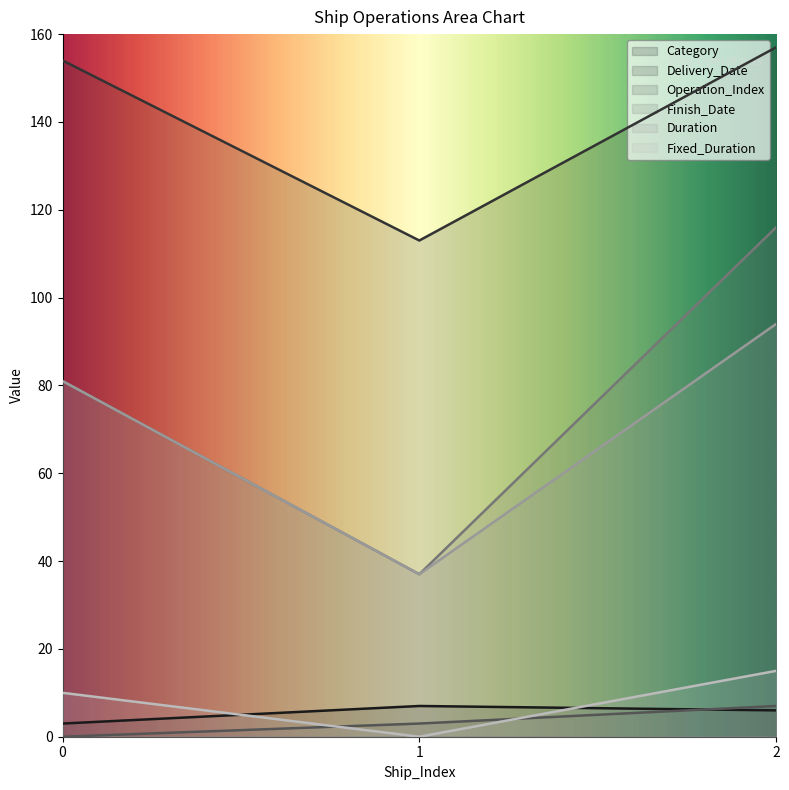

What is the sum of the Fixed_Duration values at 0 and 2?

25